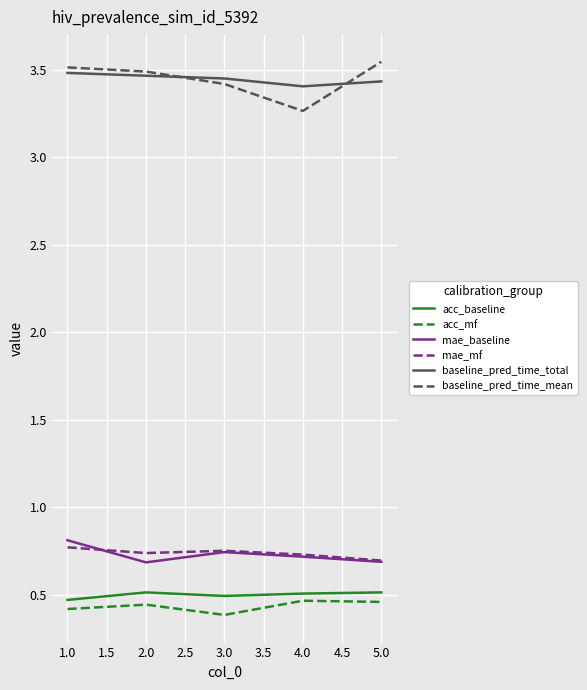

At which label is baseline_pred_time_mean closest to 3?

4.0